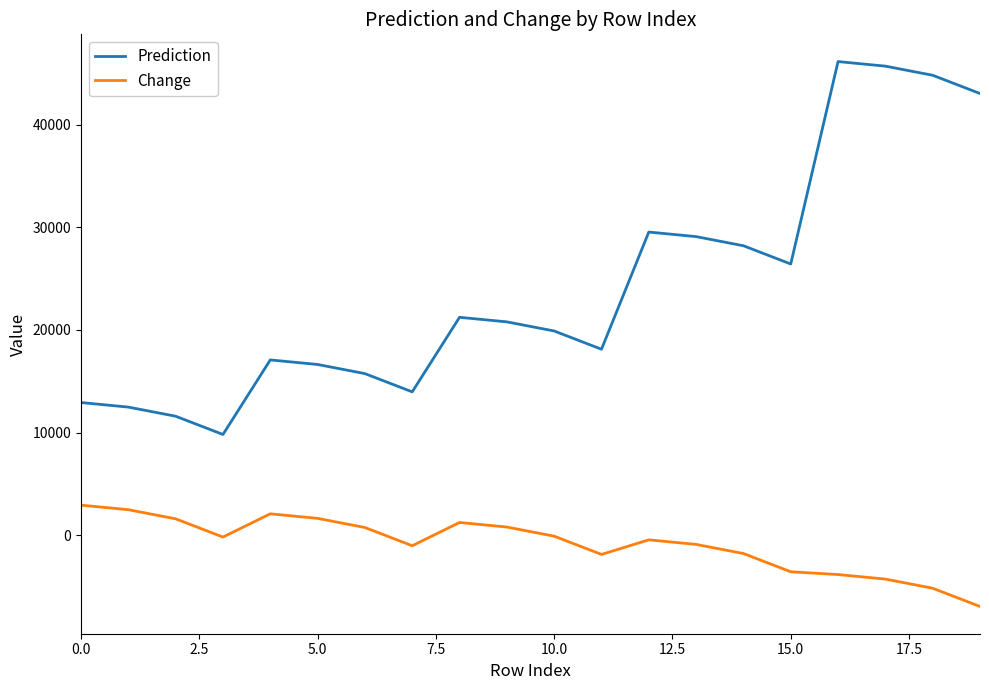

What are all the series names shown in the legend?

Prediction, Change